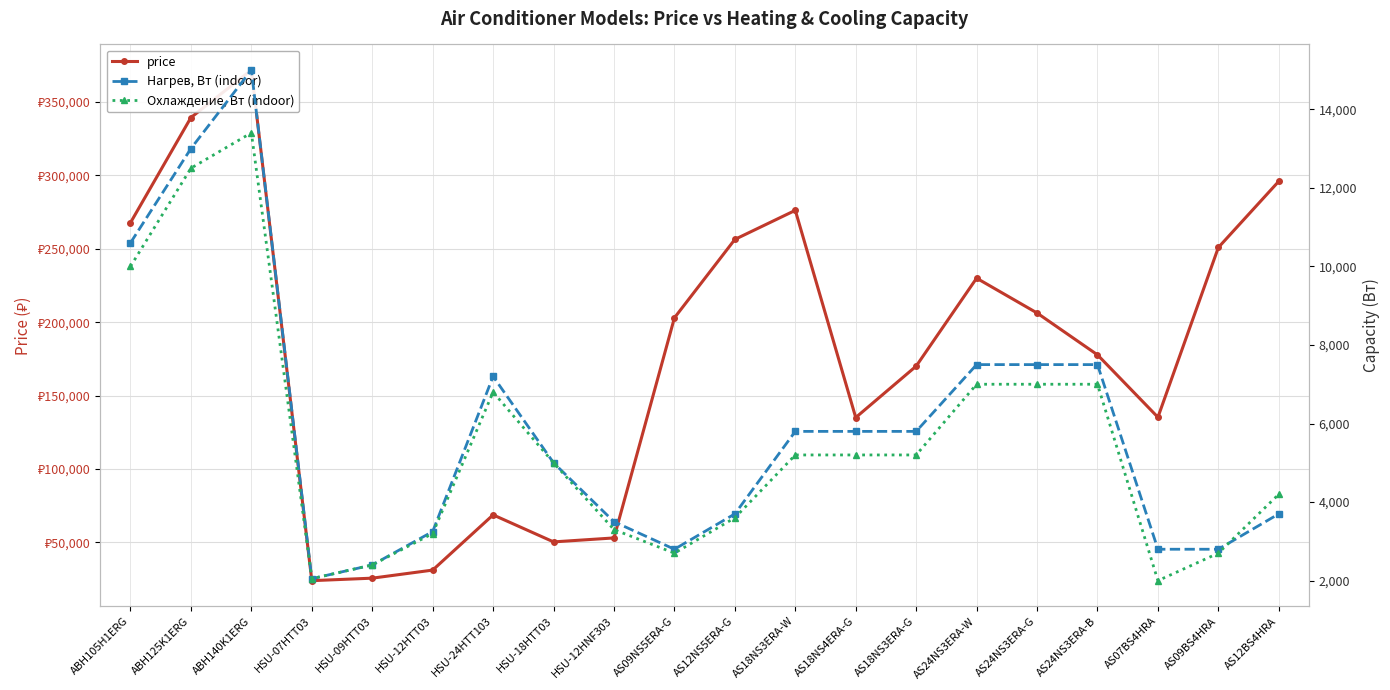

Between AS12BS4HRA and AS09NS5ERA-G, which is larger?

AS12BS4HRA